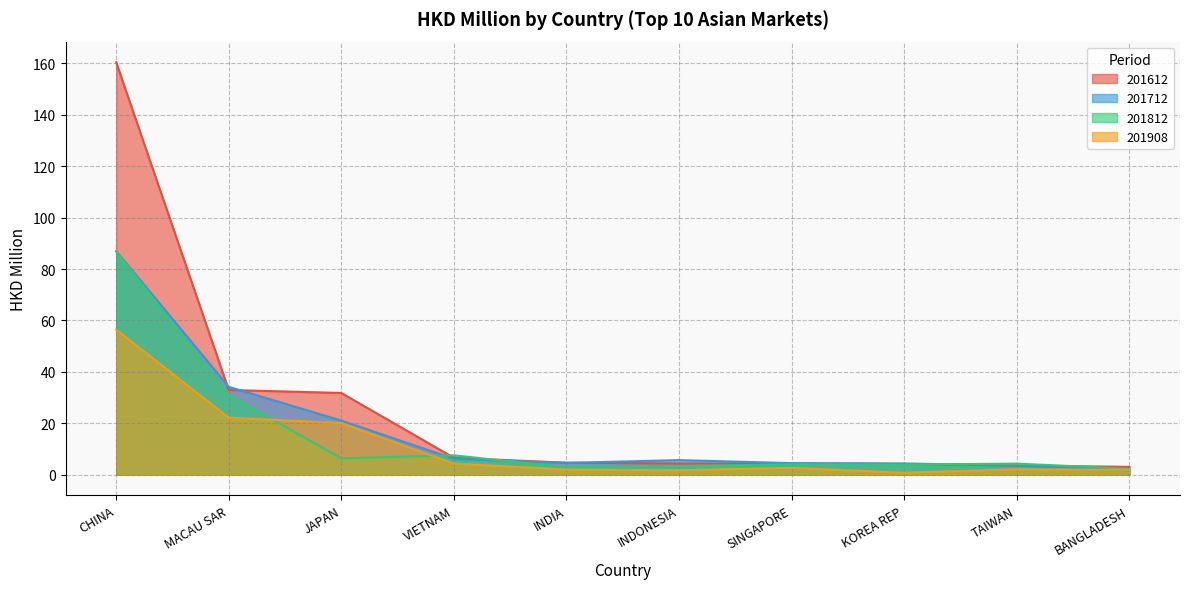

Rank the series at INDONESIA from highest to lowest value.

201712, 201612, 201812, 201908